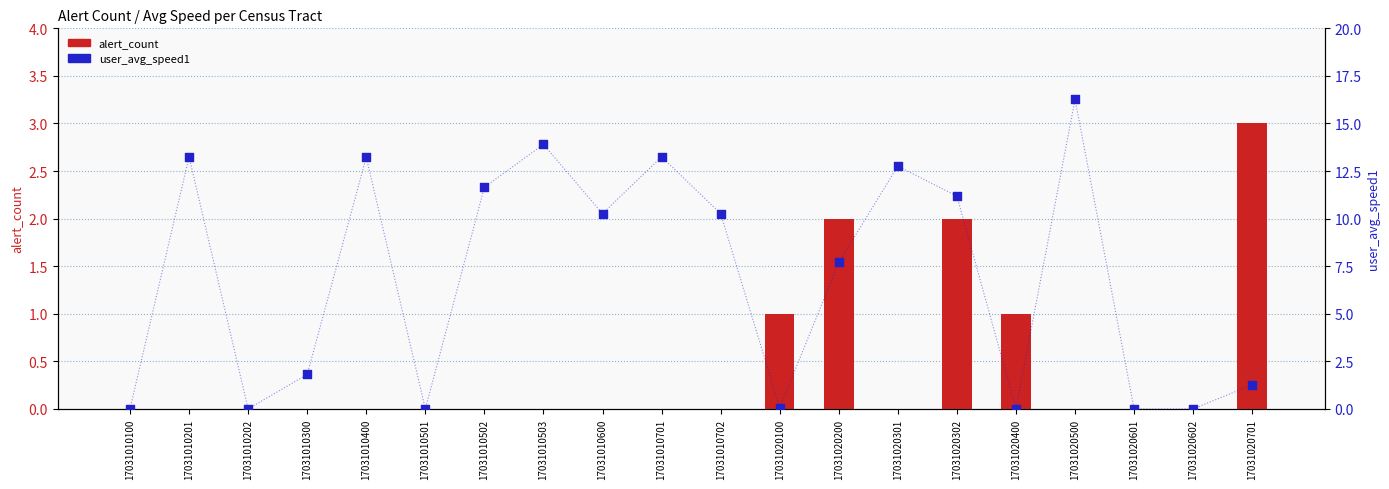

At how many categories does at least one series exceed 13?

5